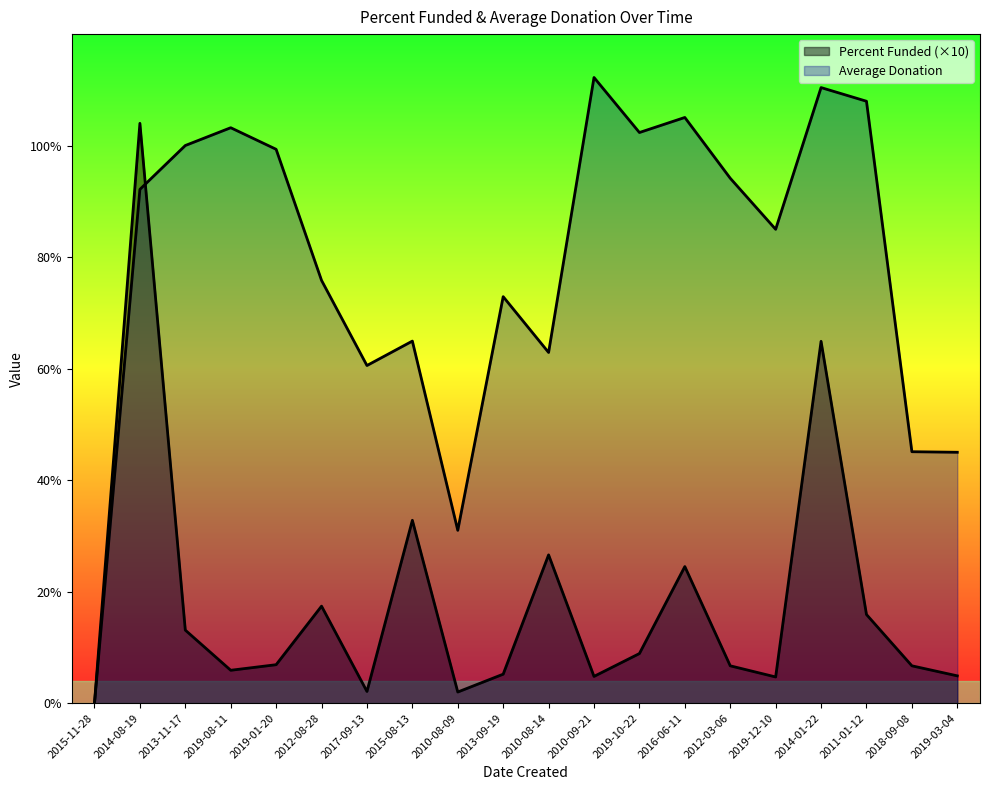

How many lines are shown in the chart?

2